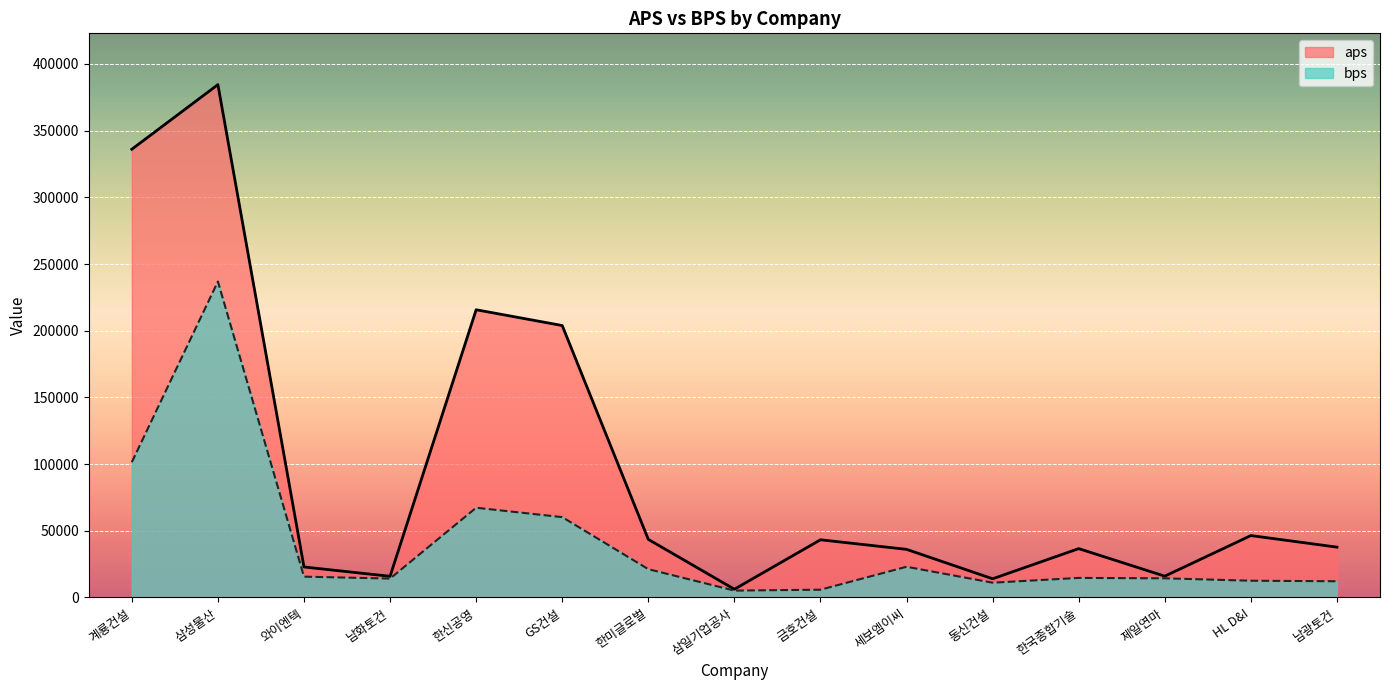

Where is the first local maximum for bps?

삼성물산